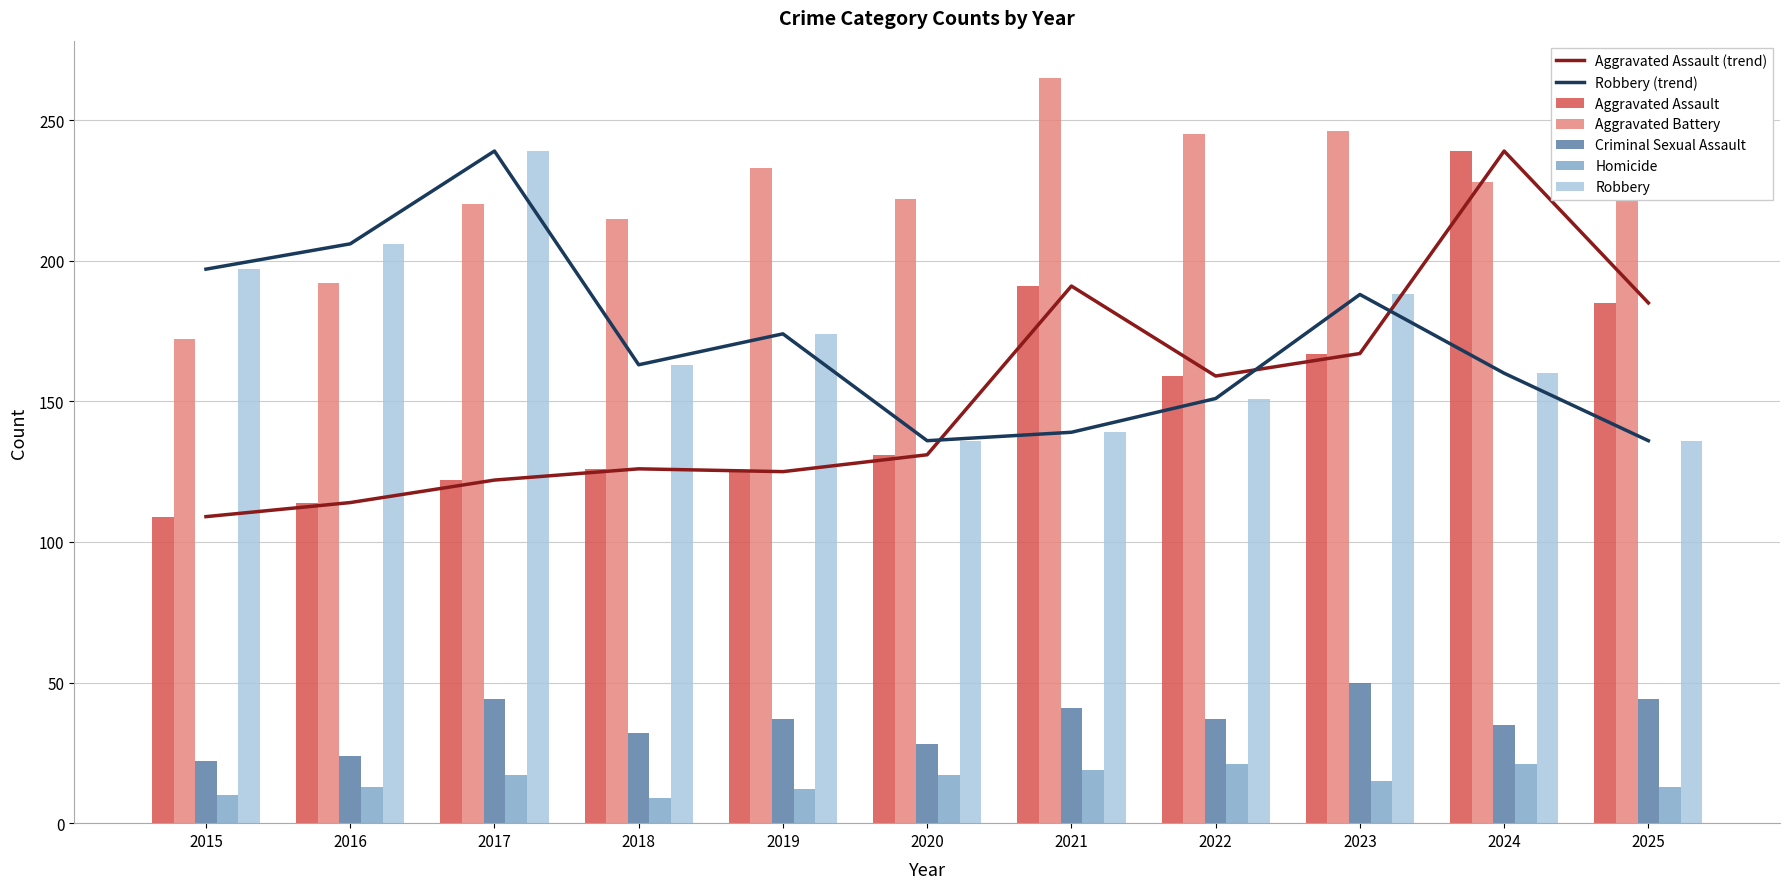

Reading right to left, transcribe all the data shown in this chart.

Aggravated Assault: 185	239	167	159	191	131	125	126	122	114	109
Aggravated Battery: 262	228	246	245	265	222	233	215	220	192	172
Criminal Sexual Assault: 44	35	50	37	41	28	37	32	44	24	22
Homicide: 13	21	15	21	19	17	12	9	17	13	10
Robbery: 136	160	188	151	139	136	174	163	239	206	197